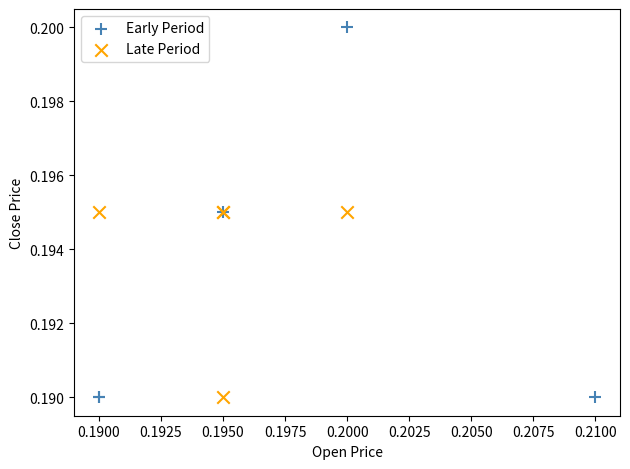

Which series has the largest Y range (max minus min)?

Early Period